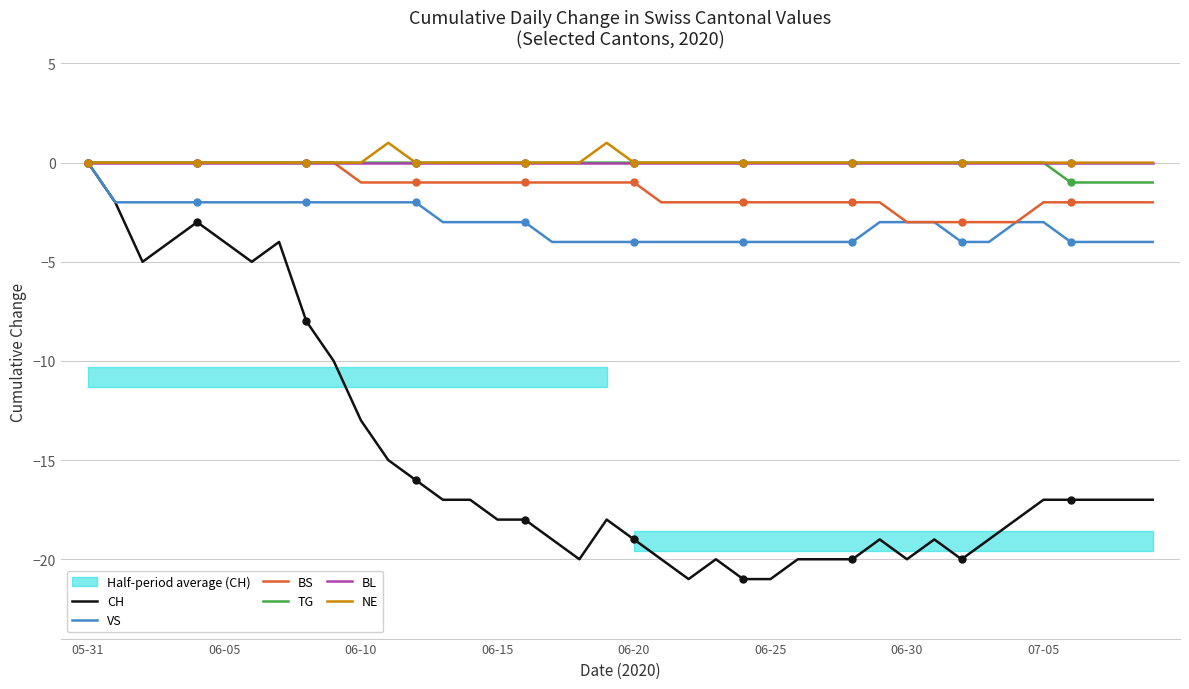

True or false: TG has a value of 0 at 16.

False